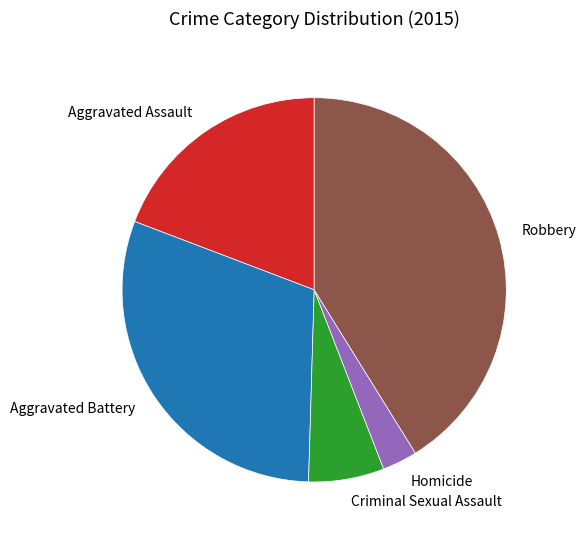

The Aggravated Assault slice represents 4% of the pie. True or false?

False